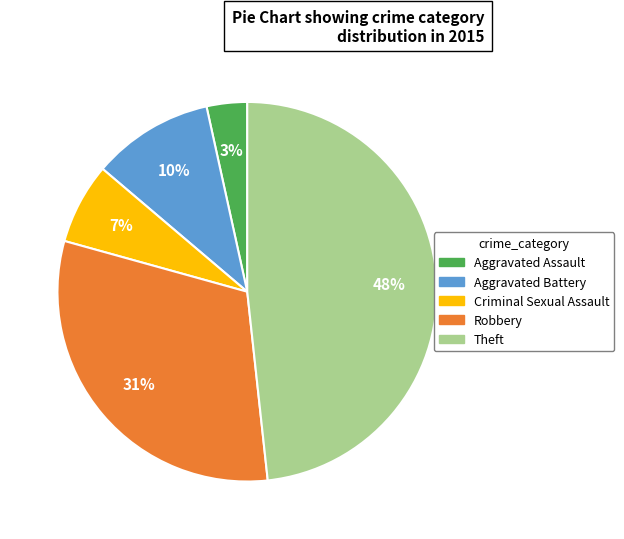

What percentage is the Aggravated Battery slice, to the nearest percent?

10%